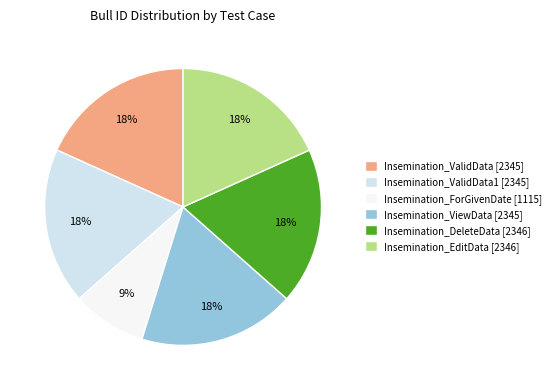

Approximately how many times larger is the value at Insemination_ValidData1 [2345] compared to Insemination_DeleteData [2346]?

1.0